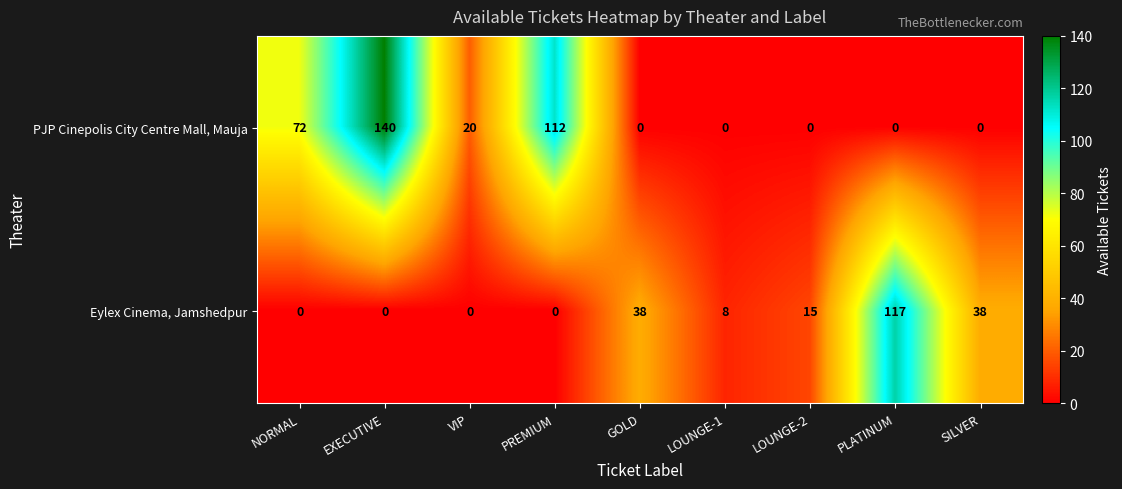

Which series has the largest total across all categories?

PJP Cinepolis City Centre Mall, Mauja